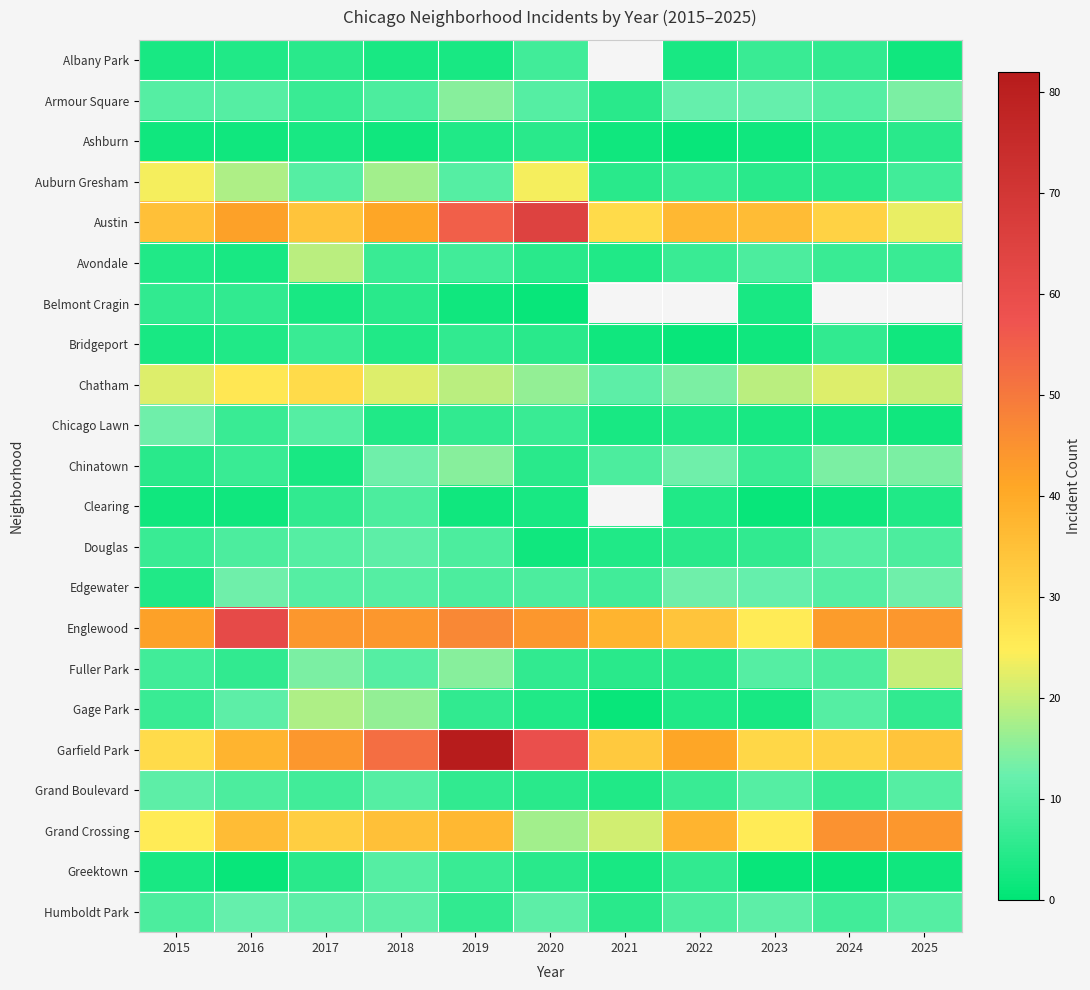

Which series changed the most between 2019 and 2025?

Garfield Park